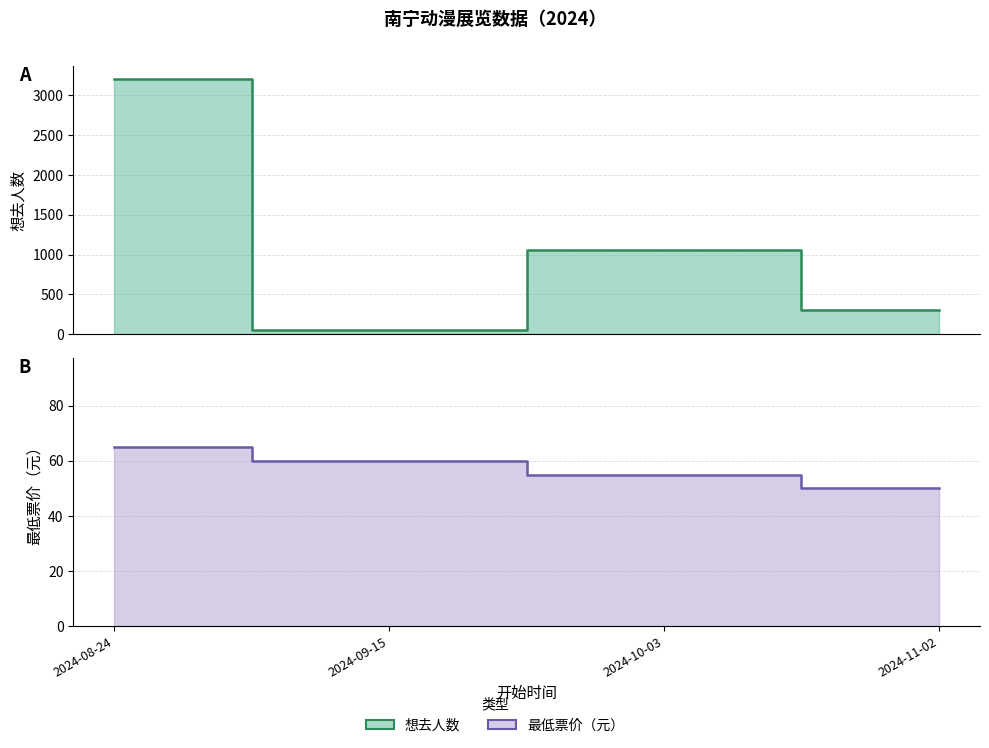

What is the average value of the 想去人数 series?

1156